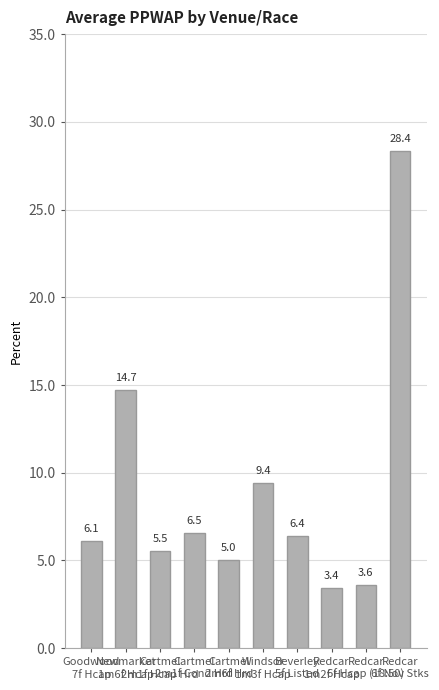

What position from the left is Windsor
1m3f Hcap?

6